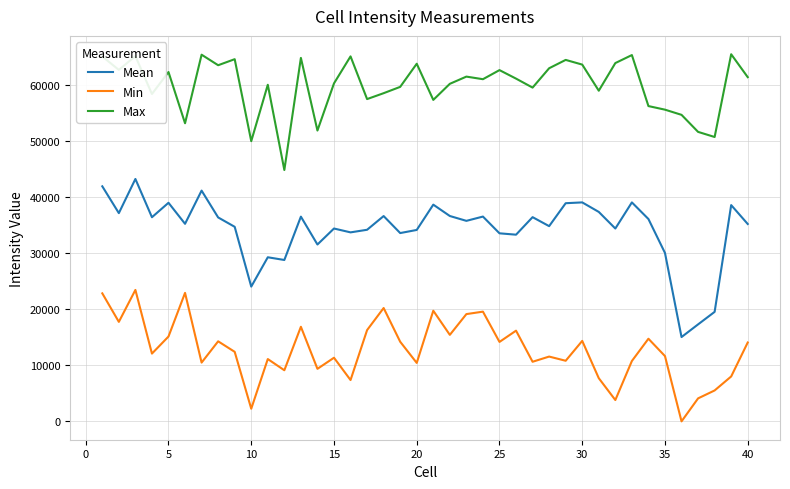

How many distinct data groups are displayed?

3